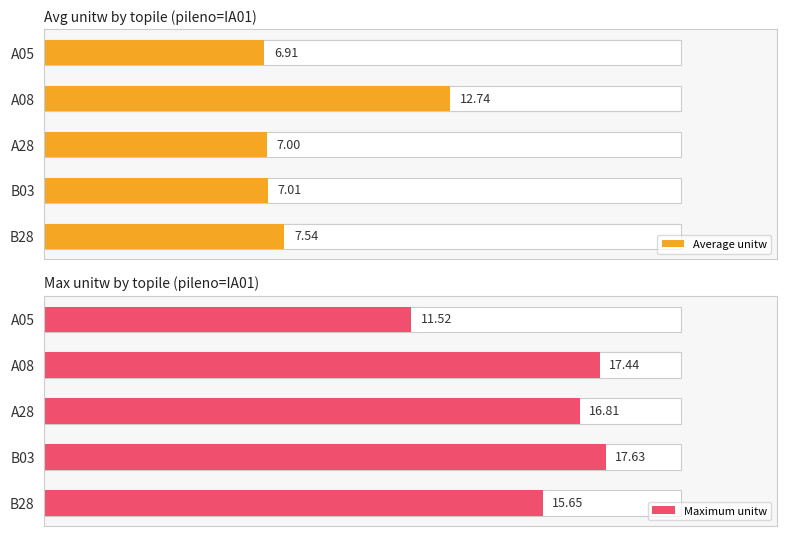

What is the difference between the highest and lowest values at A08?

4.7